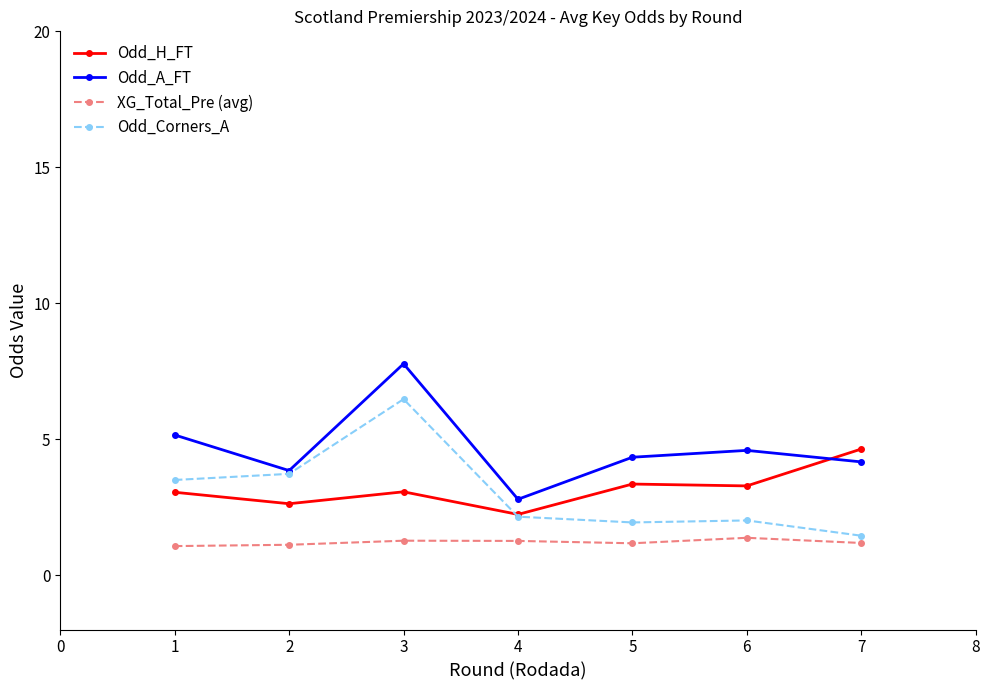

True or false: XG_Total_Pre (avg) and Odd_A_FT cross at least once.

False